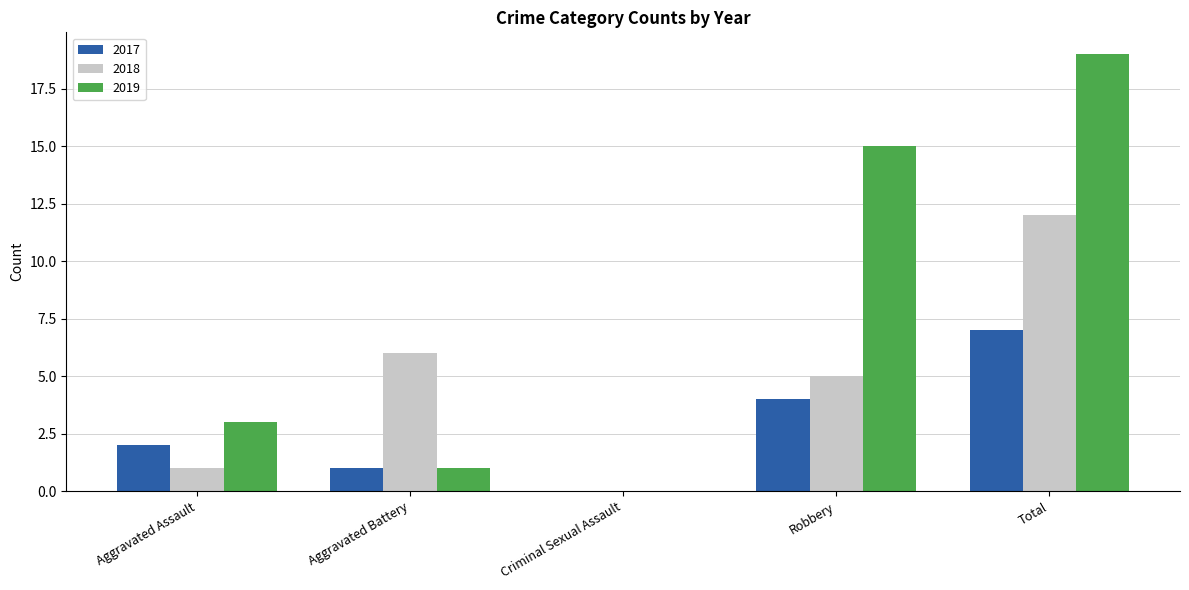

Is the value of 2019 at Aggravated Battery greater than the value of 2018 at Aggravated Battery?

No